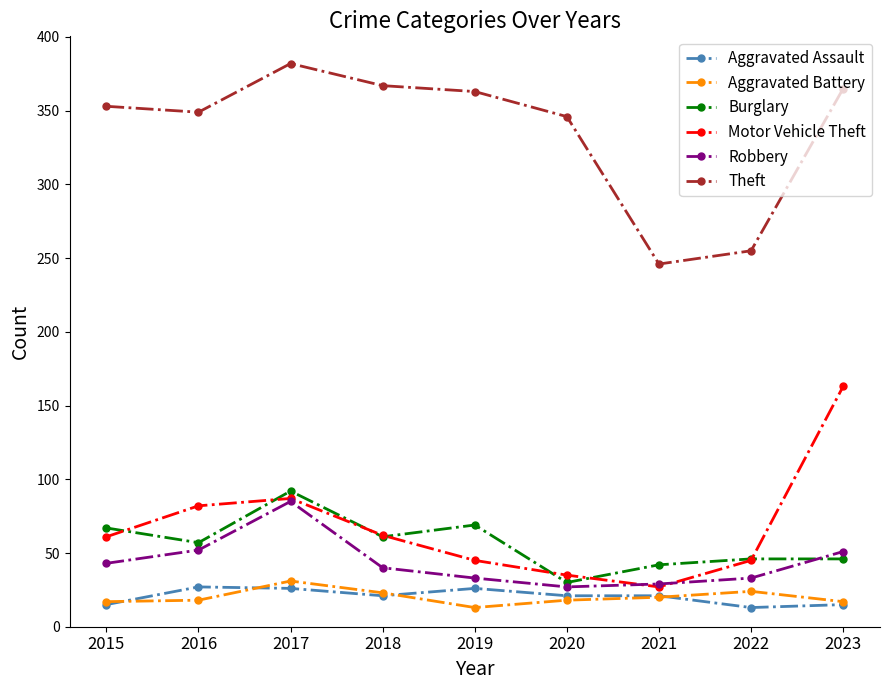

Between 2020 and 2021, which series saw the biggest shift?

Theft